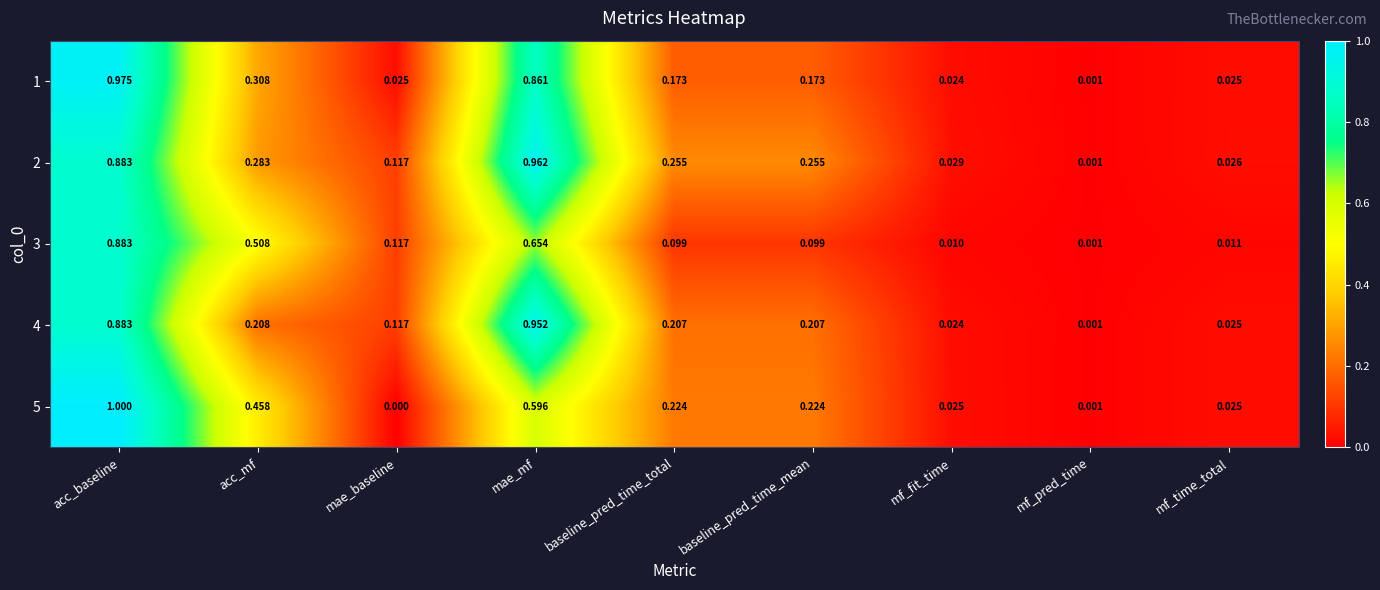

At how many categories does at least one series exceed 0?

9